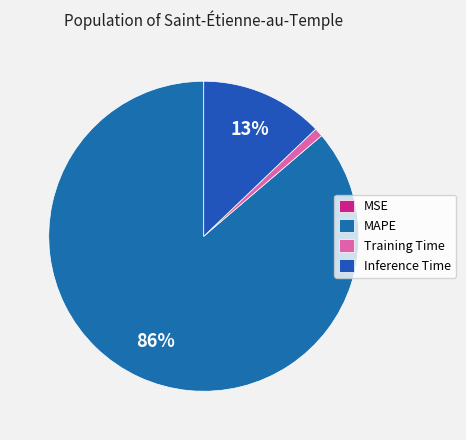

What is the majority slice?

MAPE